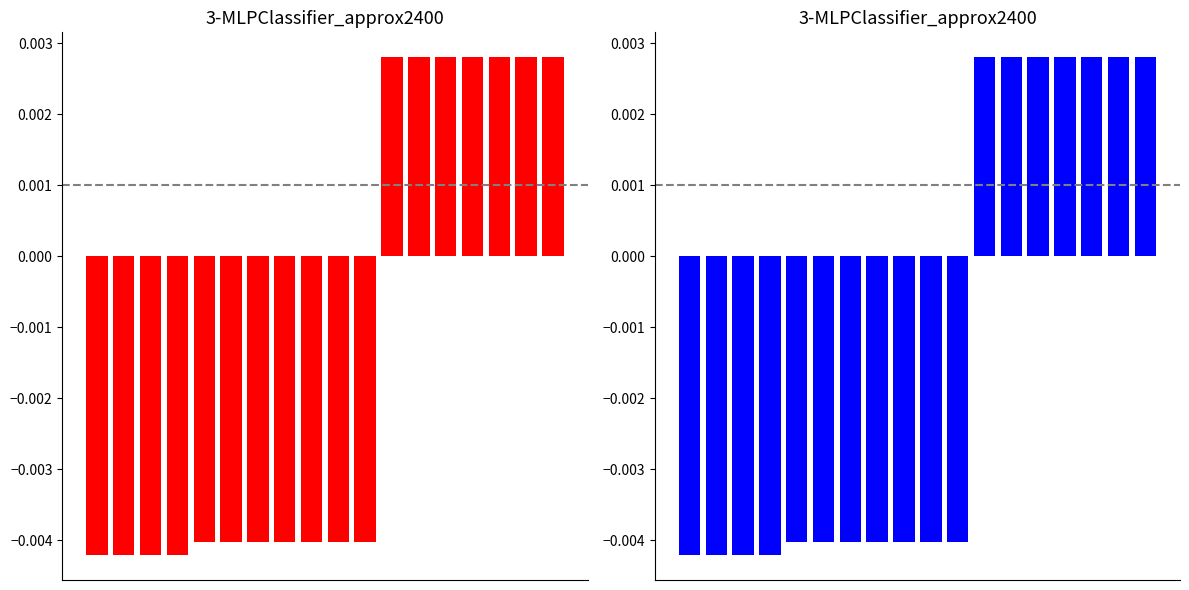

Count the number of categories in the chart.

18